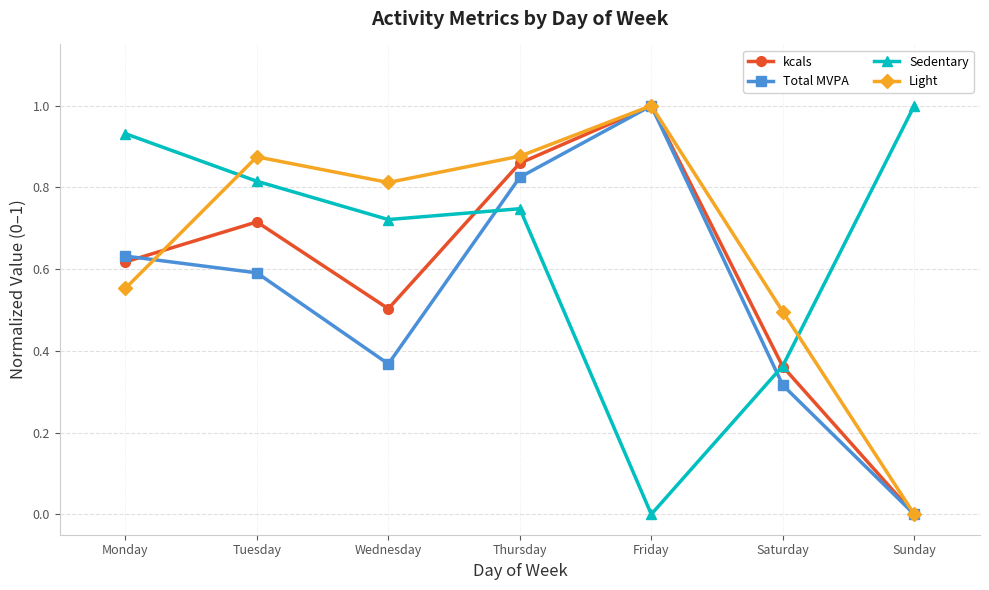

At which label does Total MVPA reach its peak?

Friday